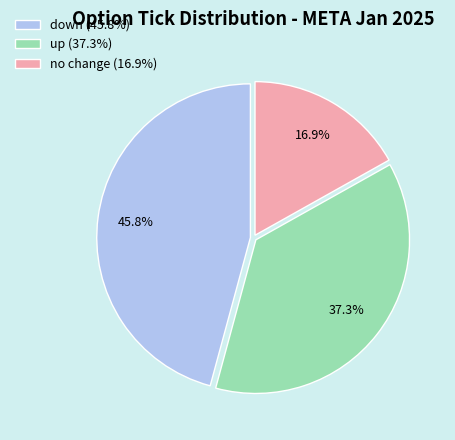

Rank the categories by value from highest to lowest.

down (45.8%), up (37.3%), no change (16.9%)